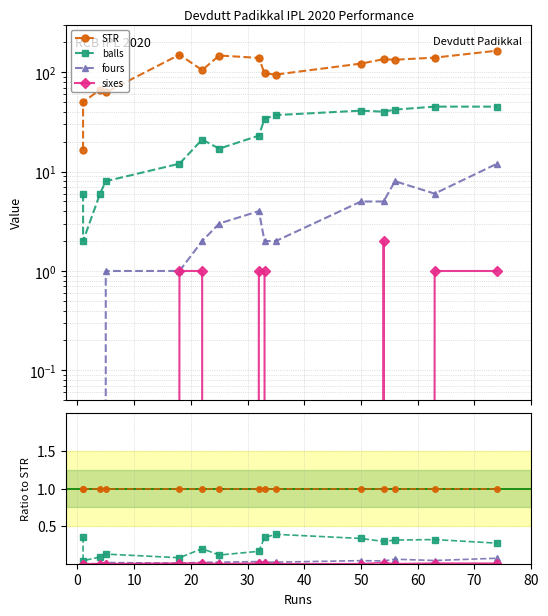

Count the number of data series in this chart.

4